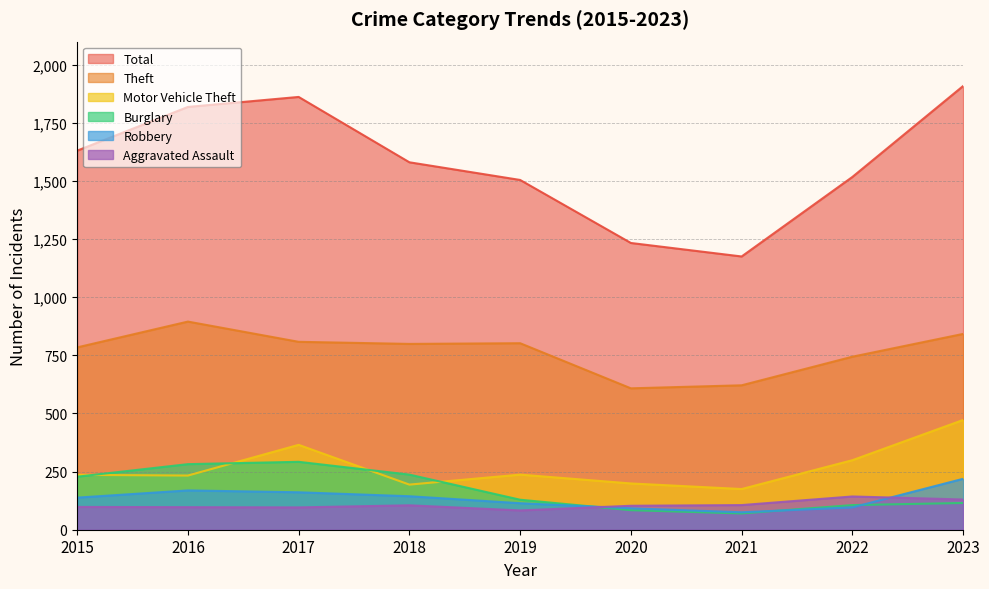

What is the average value of the Total series?

1581